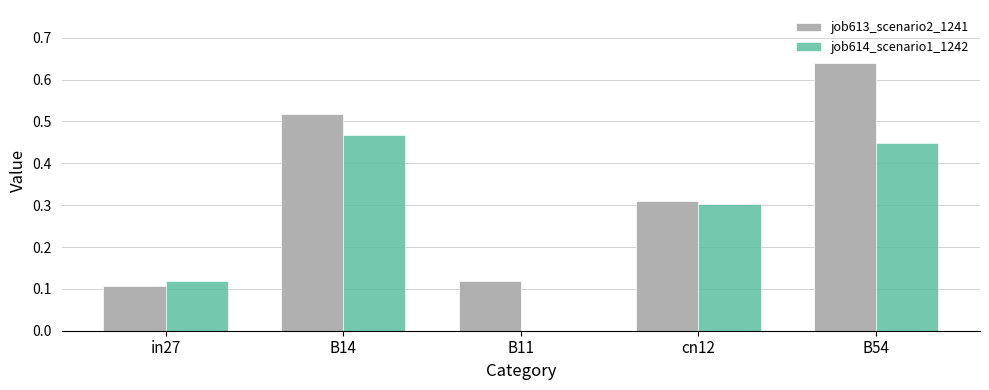

How many job614_scenario1_1242 values are between 0 and 1?

5